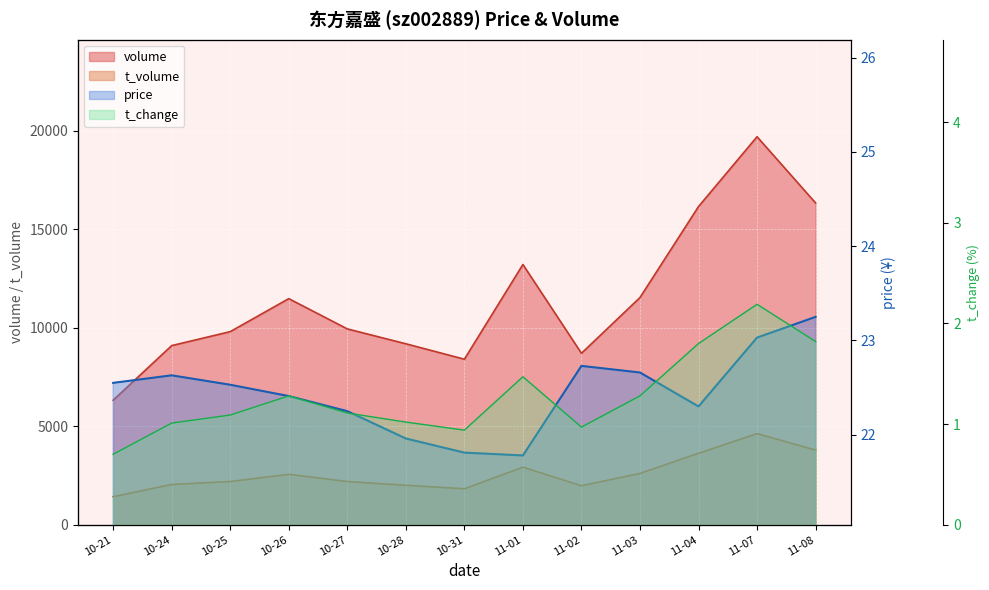

What is the sum of all volume values?

149927.0